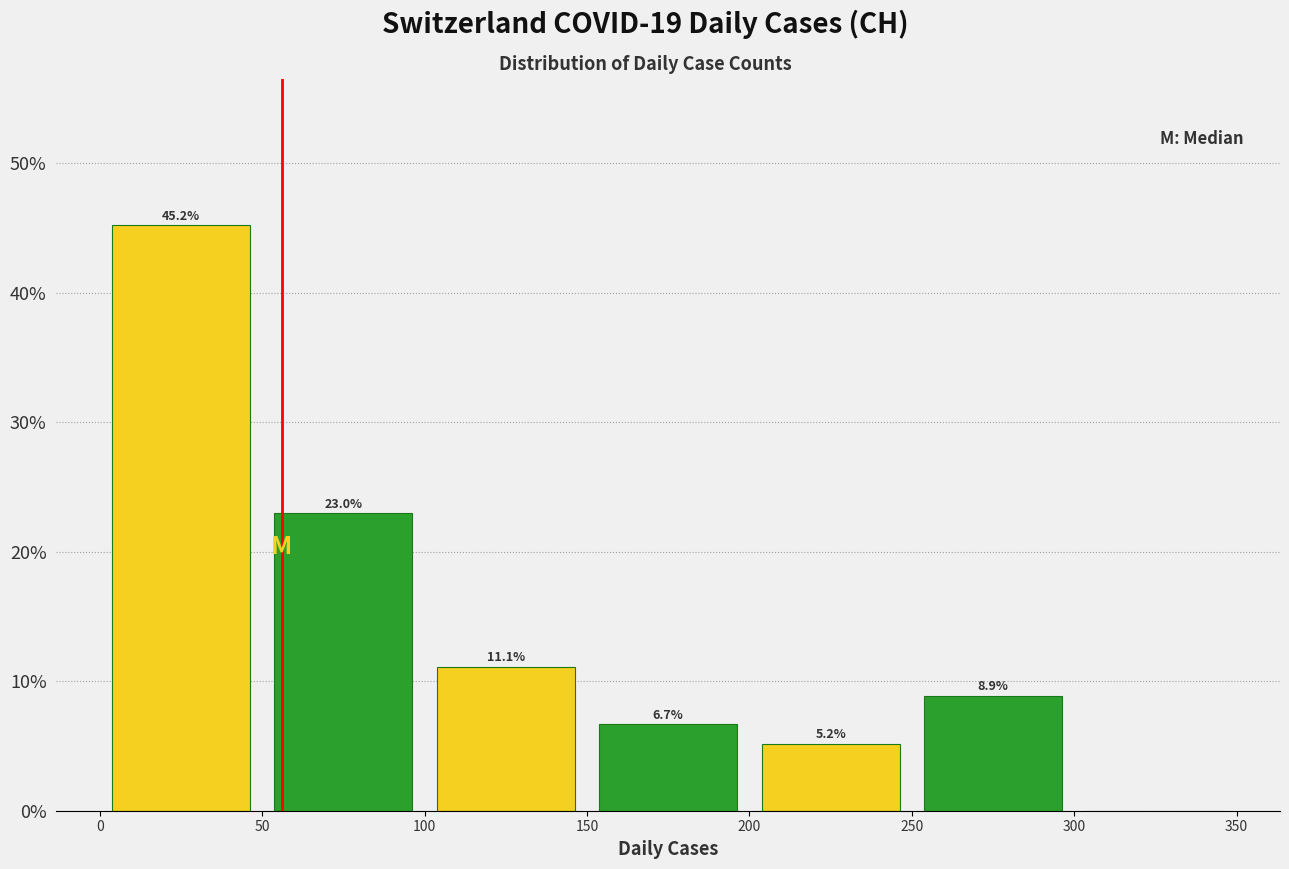

Which range on the x-axis has the tallest bar?

0 to 50